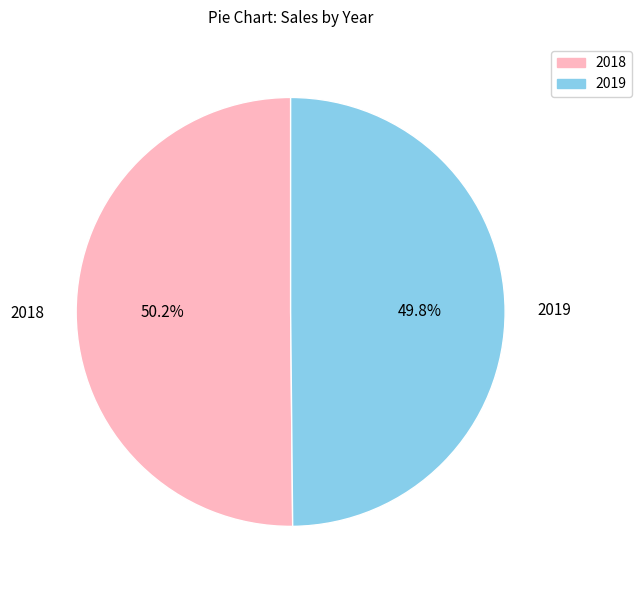

True or false: 2019 accounts for 61% of the total.

False